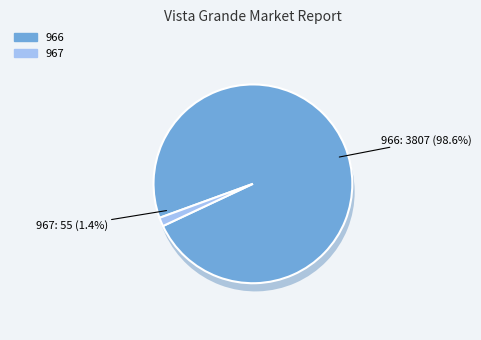

What is the largest slice in the pie chart?

966